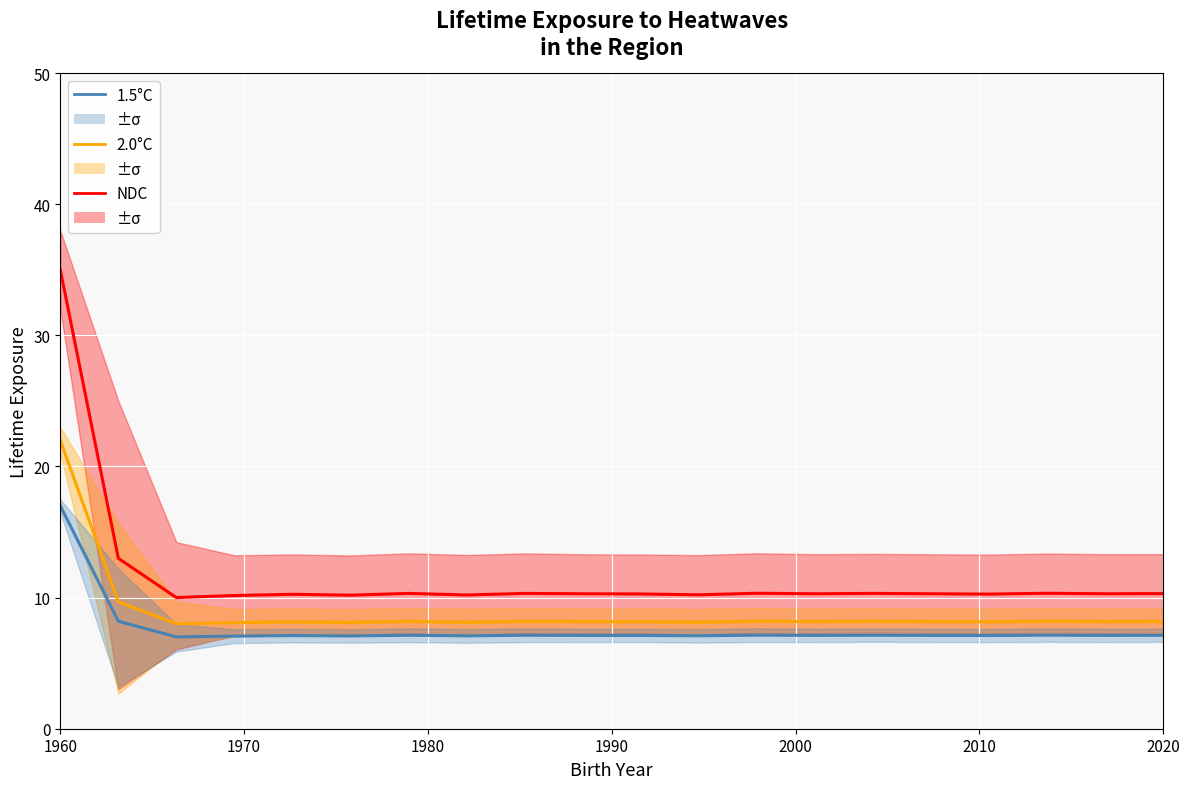

Is the value of NDC at 10 greater than the value of 1.5°C at 1960?

No